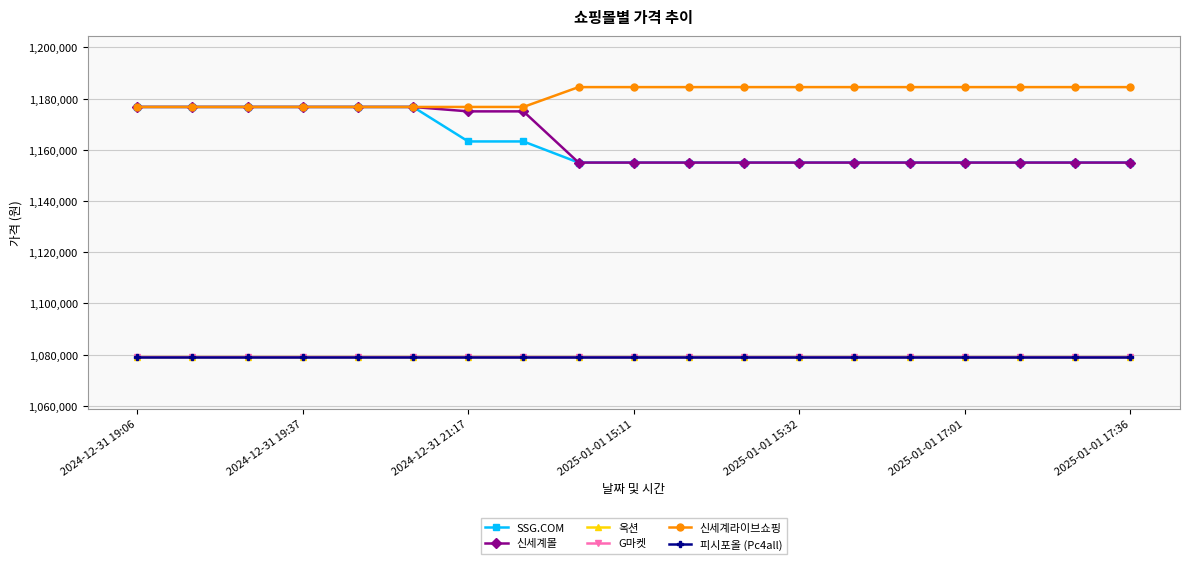

Does the chart have visible grid lines?

Yes